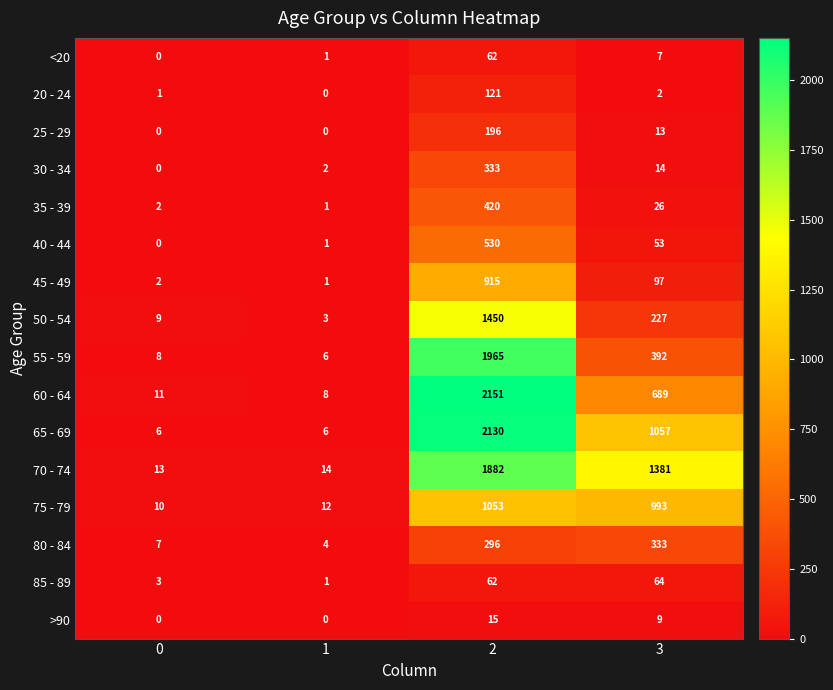

What is the total value across all series at 0?

72